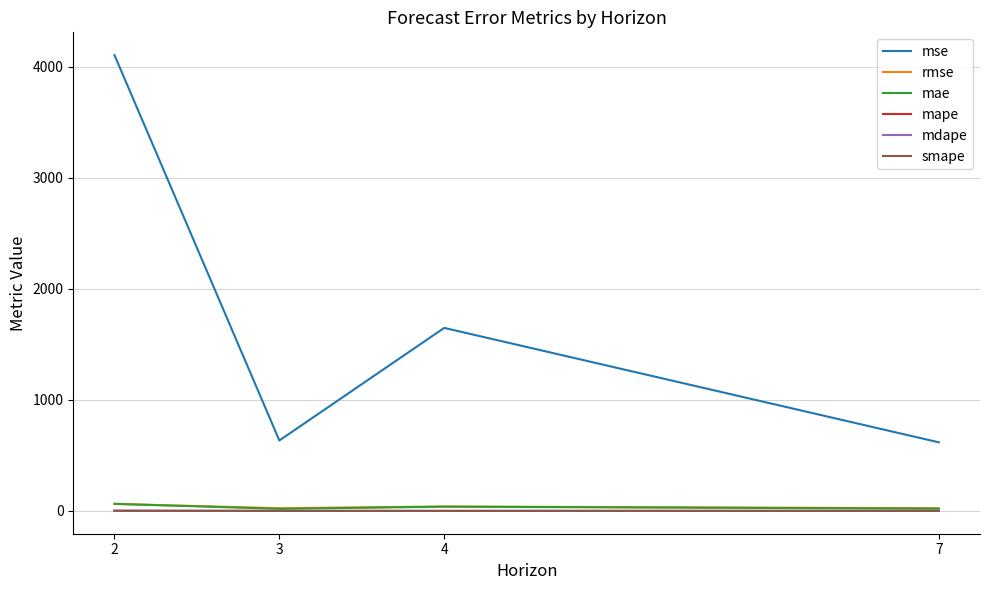

True or false: smape and mdape intersect in this chart.

False